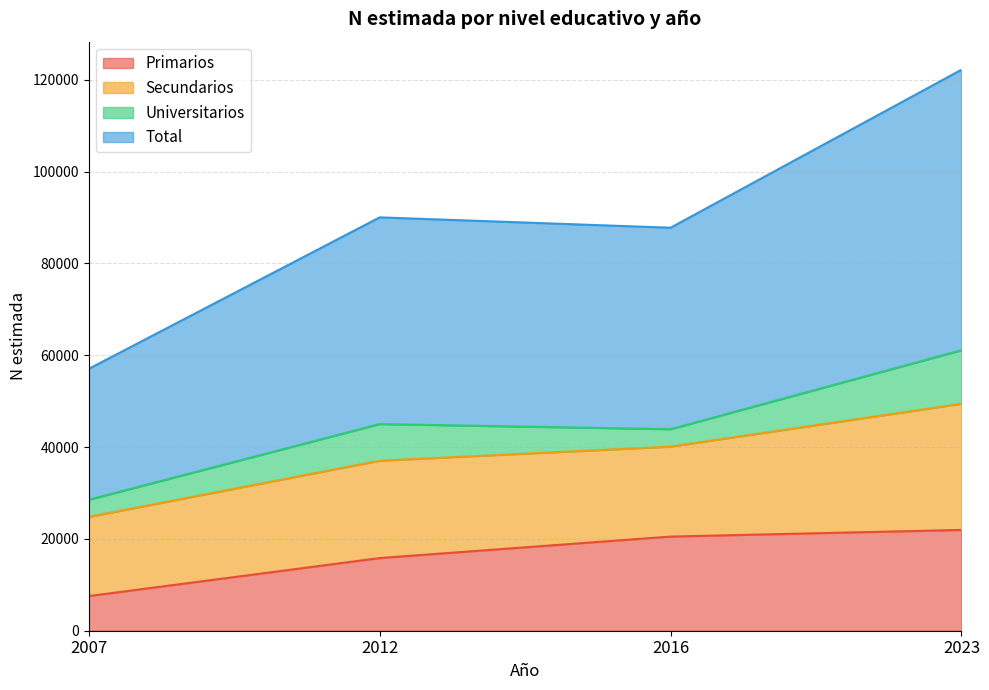

What is the highest value of the Primarios series?

21959